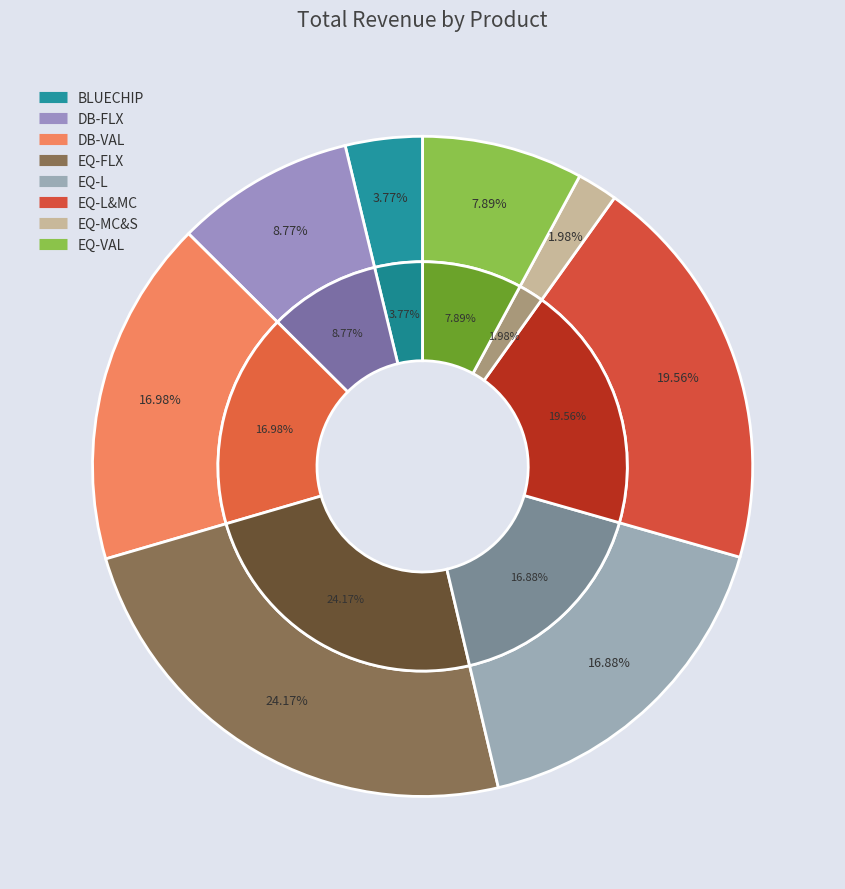

How many segments does this pie chart have?

8